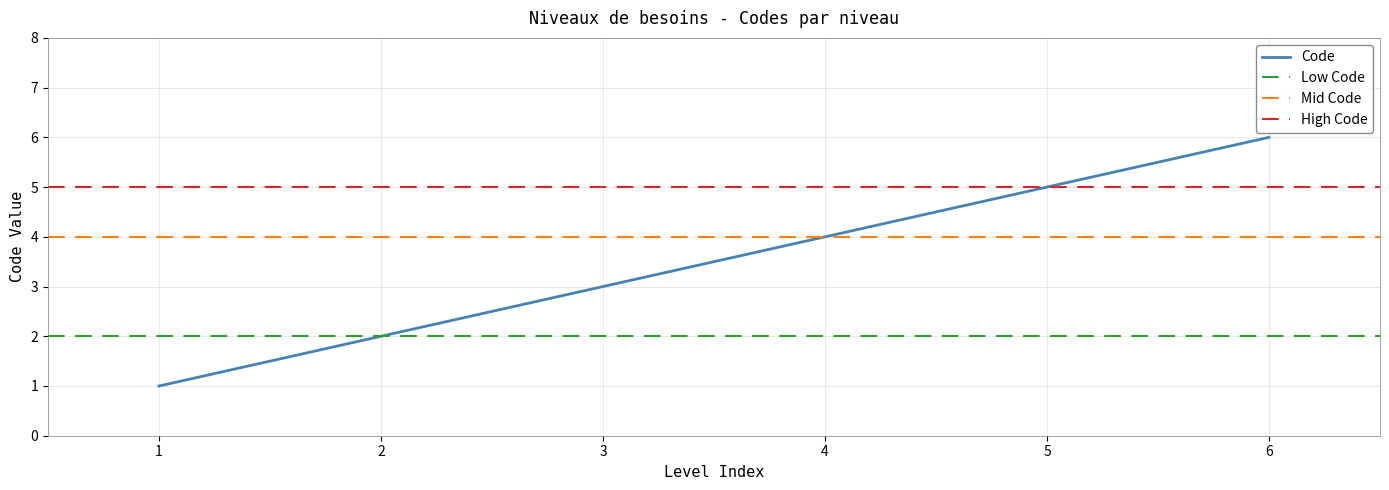

Rank the categories by value from lowest to highest.

1, 2, 3, 4, 5, 6